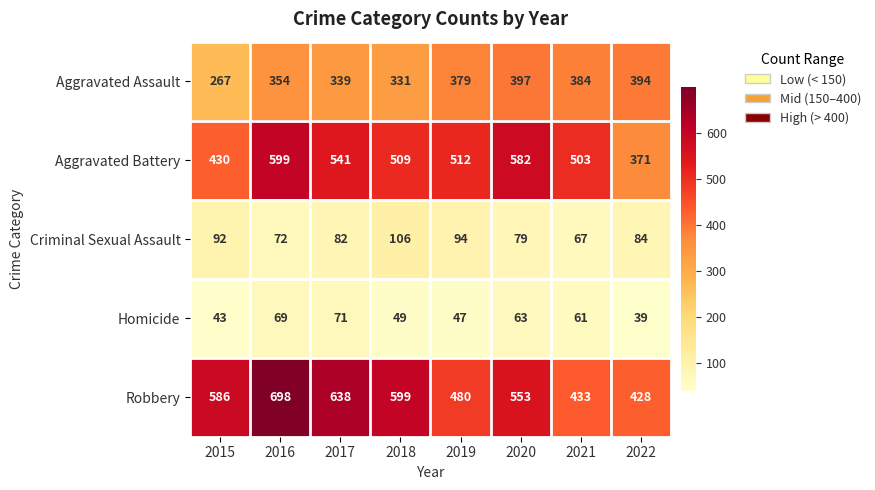

What is the average value of the Aggravated Battery series?

506